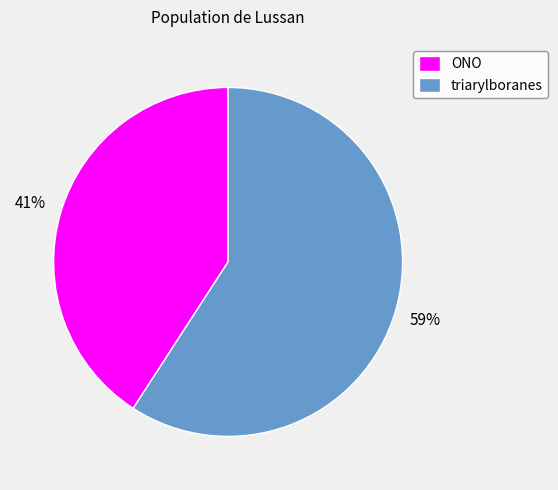

To the nearest percent, what is the combined percentage of triarylboranes and ONO?

100%